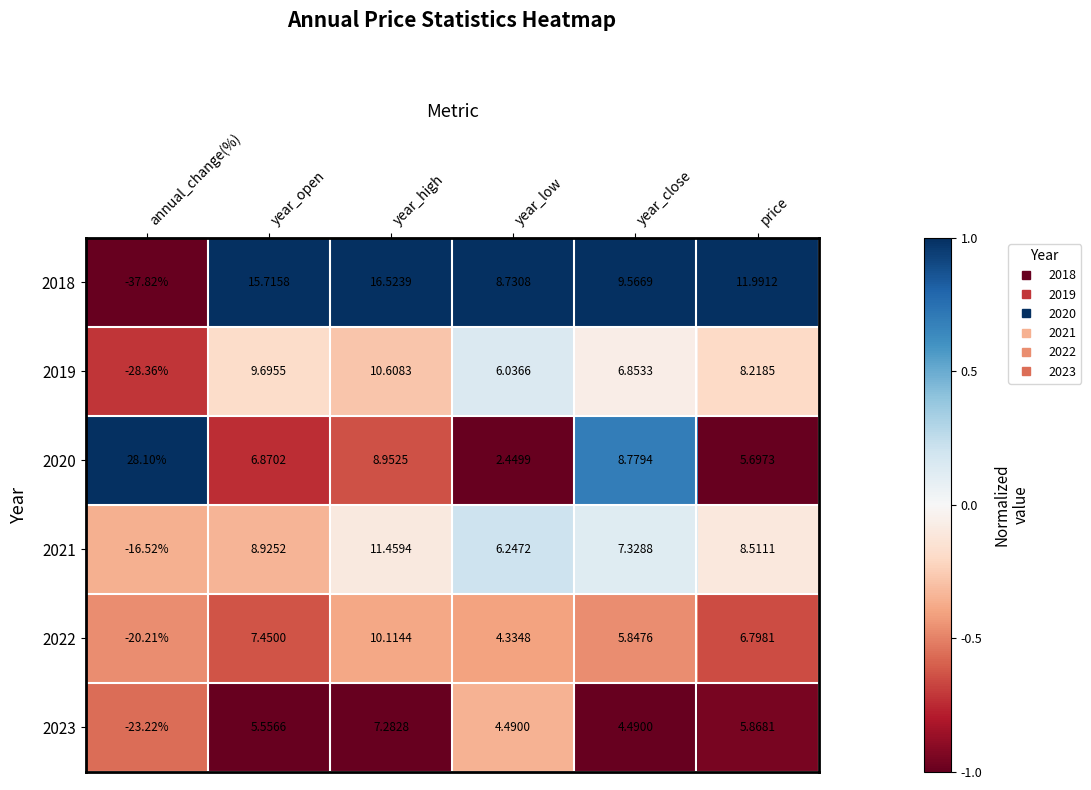

Where does the 2019 series first go above 8?

year_open